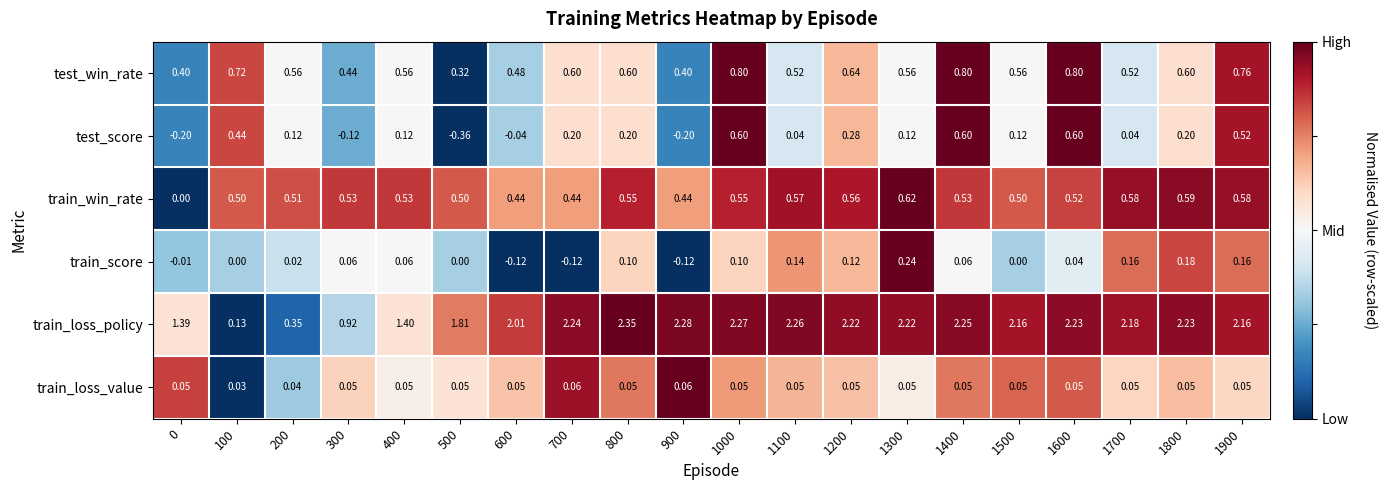

Rank the series at 1200 from highest to lowest value.

train_loss_policy, test_win_rate, train_win_rate, test_score, train_score, train_loss_value